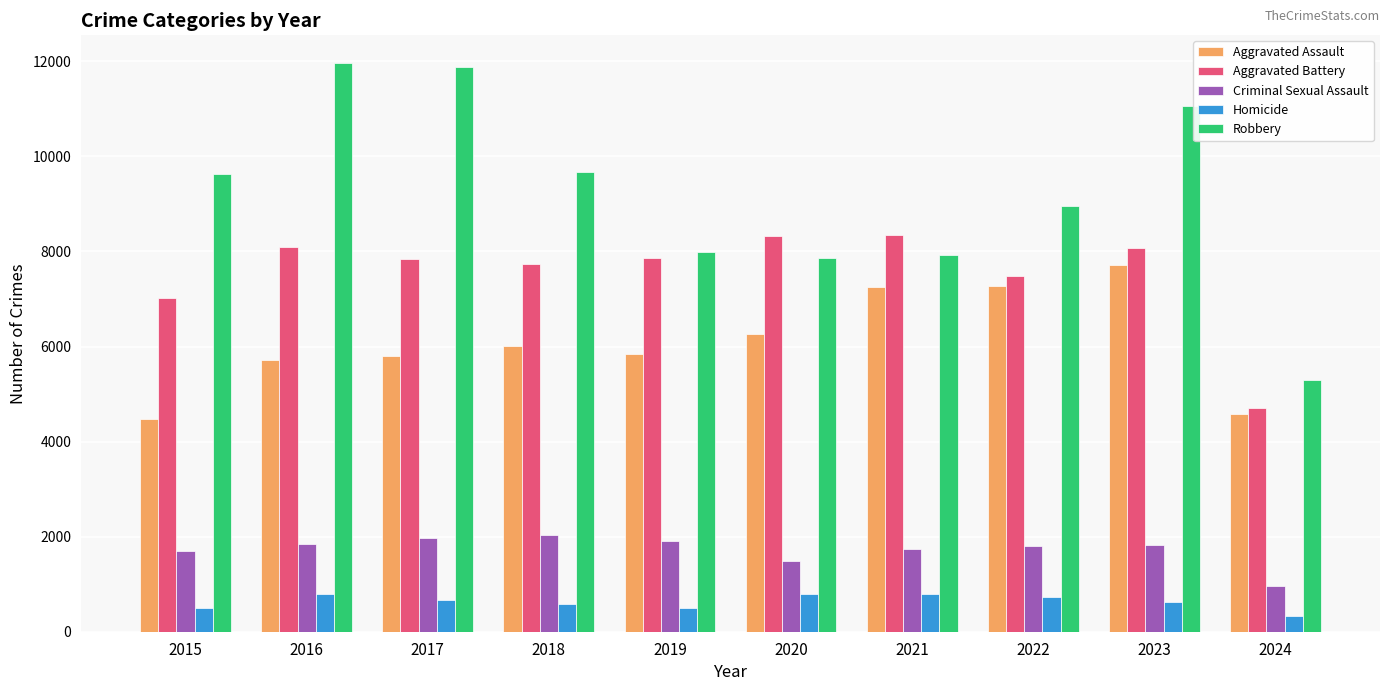

Which series has the largest range (max minus min)?

Robbery